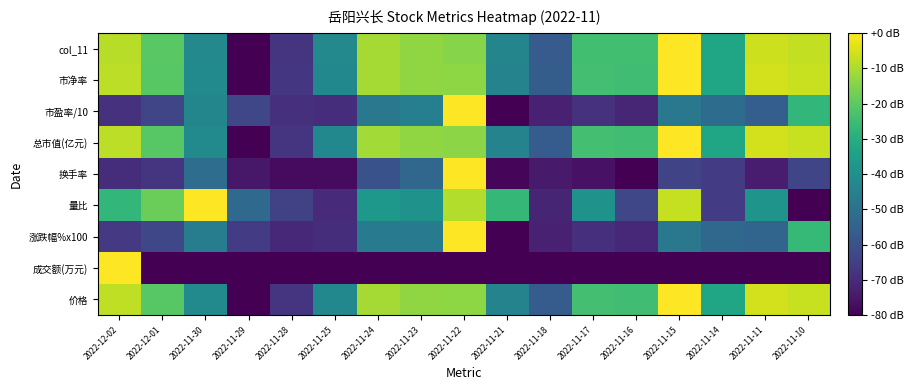

How many series are shown in this chart?

9